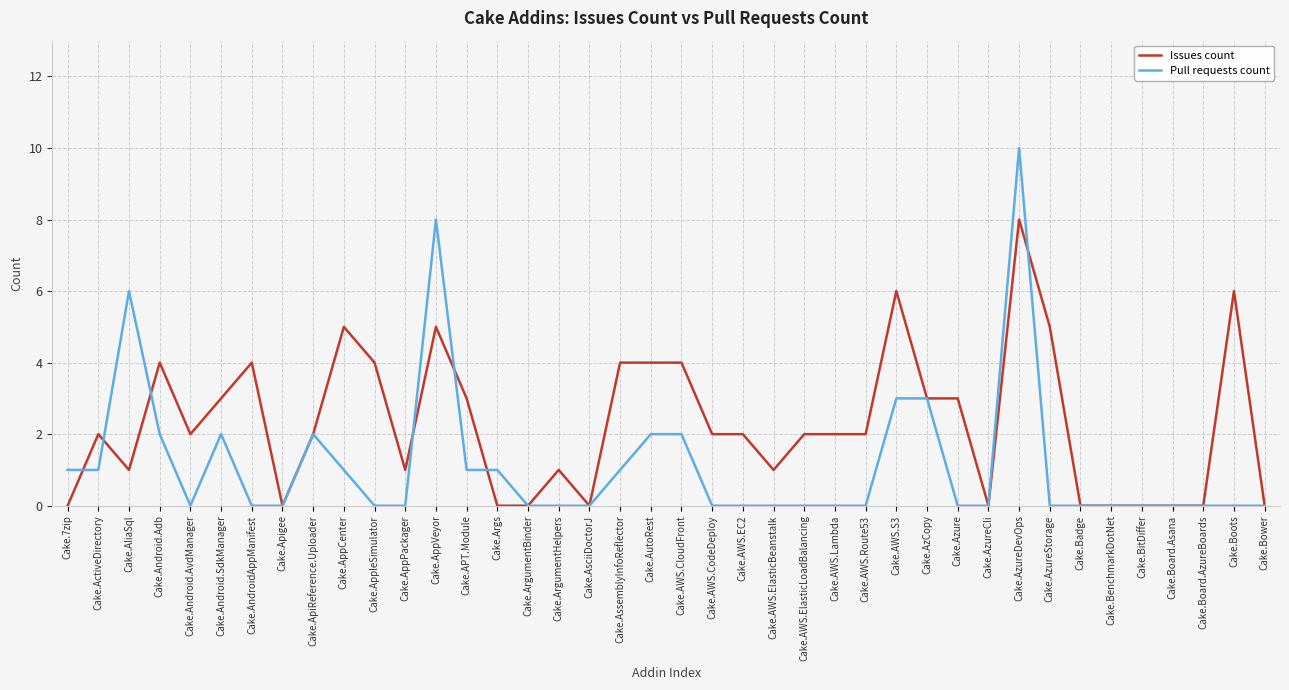

The Issues count series shows 0 at Cake.AsciiDoctorJ. True or false?

True